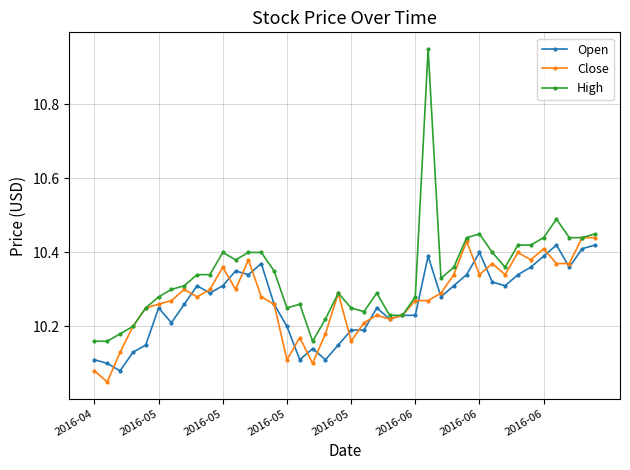

Which series has the widest spread of values?

High